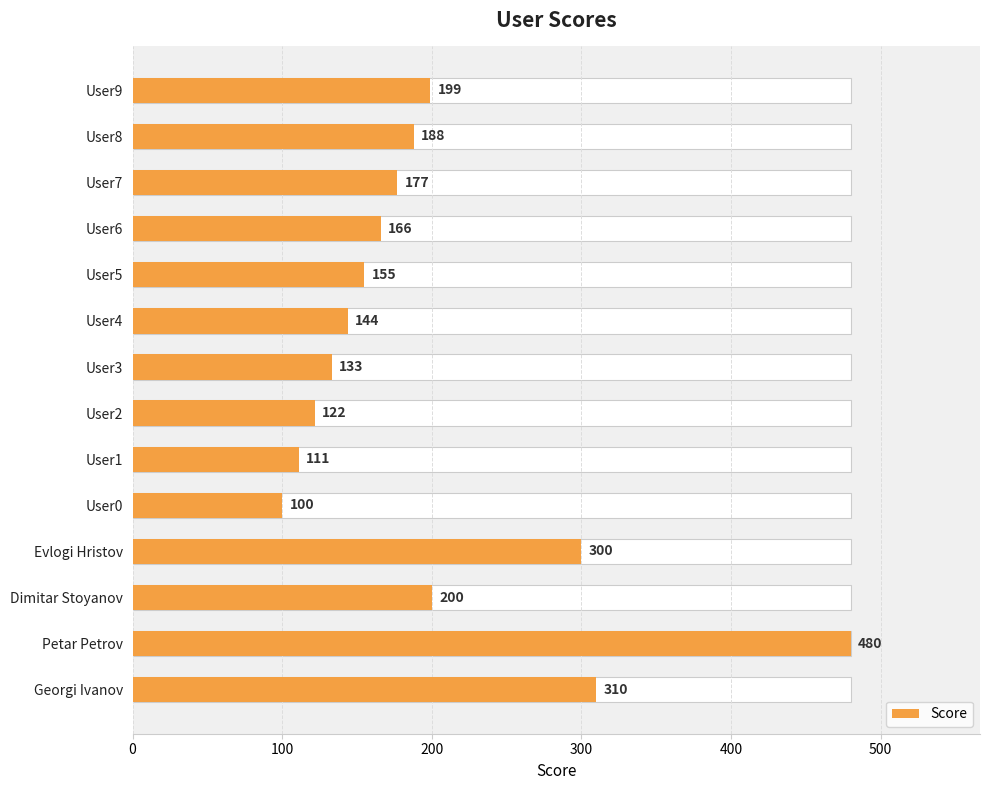

Does the chart contain any negative values?

No